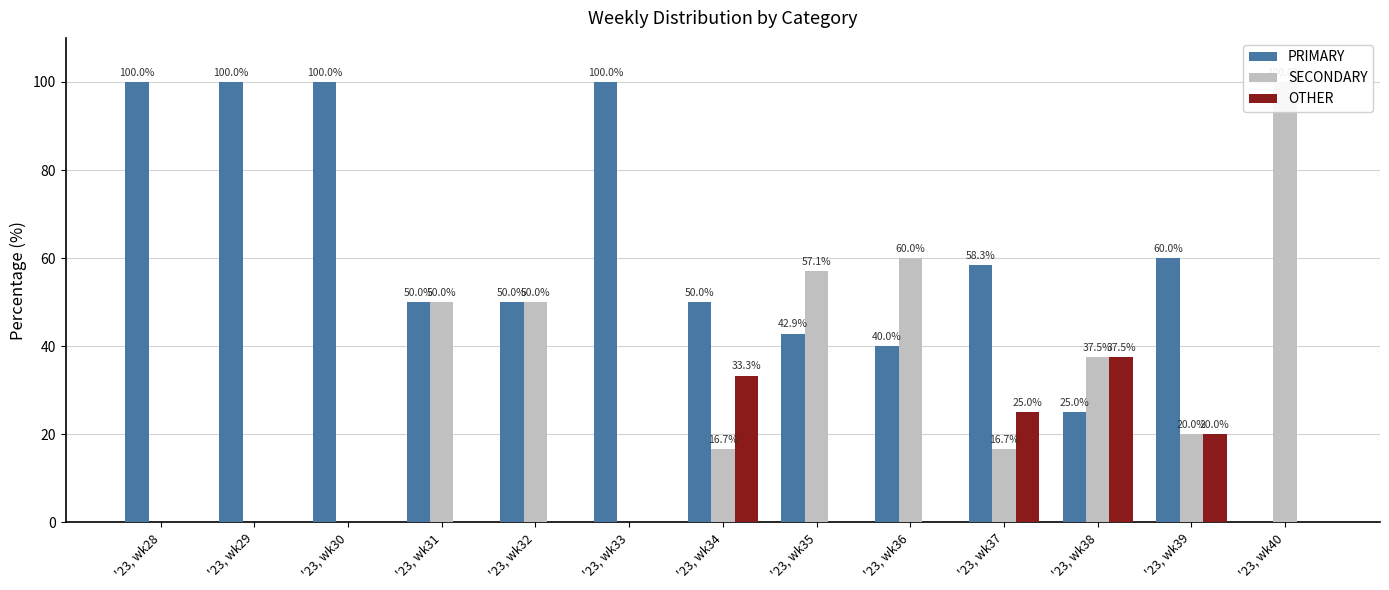

Reading left to right, extract all data points from this chart.

PRIMARY: 100.0	100.0	100.0	50.0	50.0	100.0	50.0	42.9	40.0	58.3	25.0	60.0	0.0
SECONDARY: 0.0	0.0	0.0	50.0	50.0	0.0	16.7	57.1	60.0	16.7	37.5	20.0	100.0
OTHER: 0.0	0.0	0.0	0.0	0.0	0.0	33.3	0.0	0.0	25.0	37.5	20.0	0.0